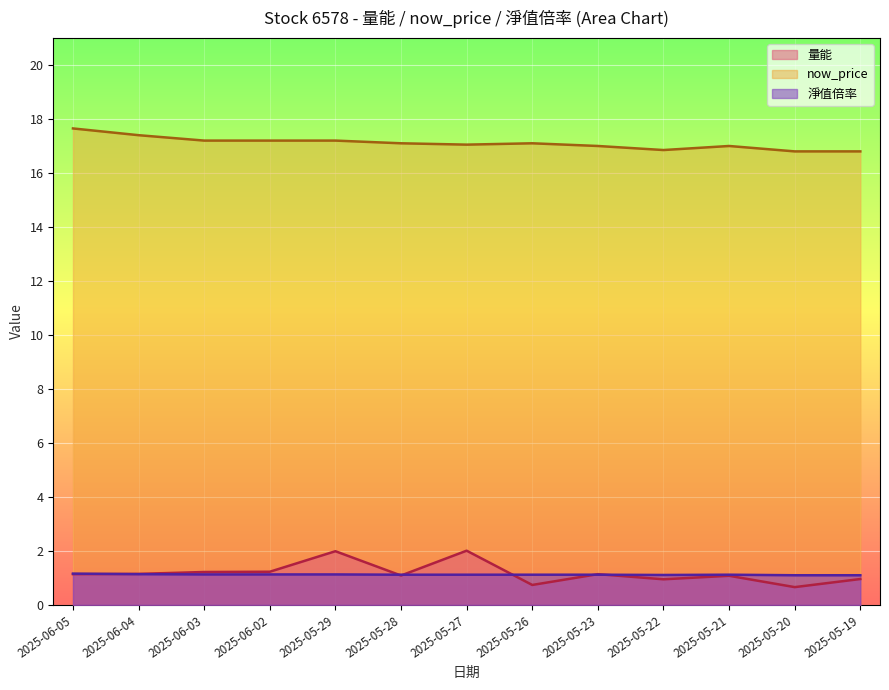

Which has a higher value, 2025-06-02 or 2025-05-29?

2025-05-29